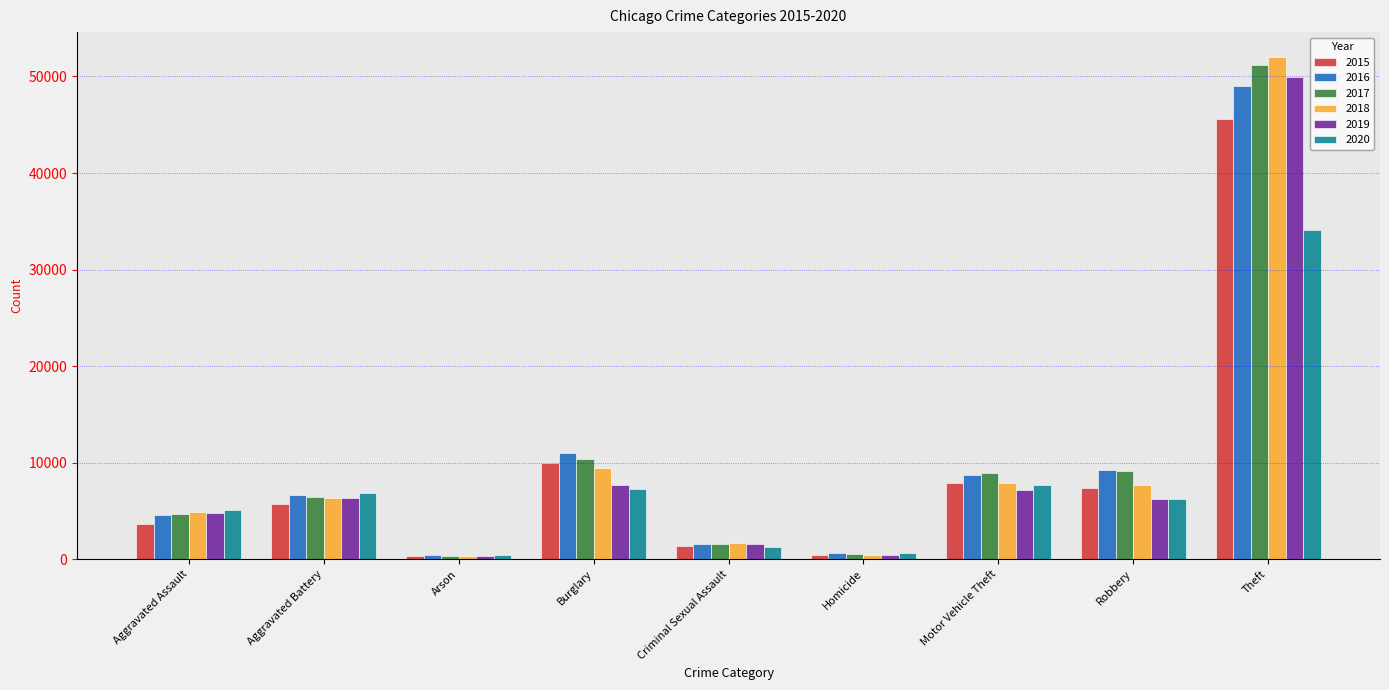

What are all the series names shown in the legend?

2015, 2016, 2017, 2018, 2019, 2020